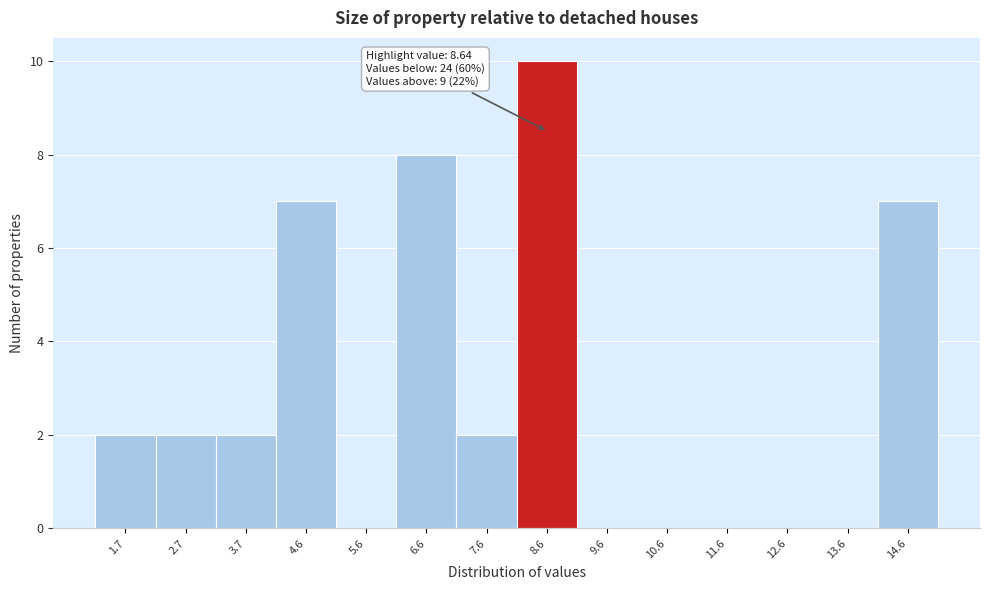

Which range on the x-axis has the tallest bar?

8.1 to 9.1